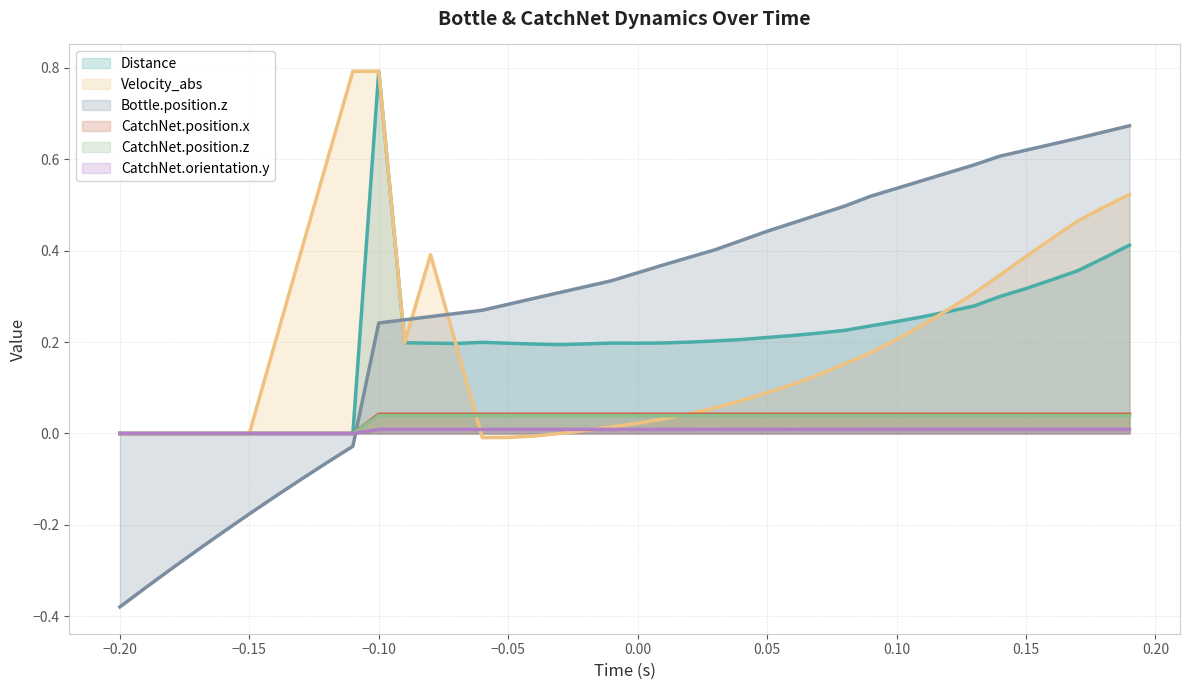

Which series has the widest spread of values?

Bottle.position.z